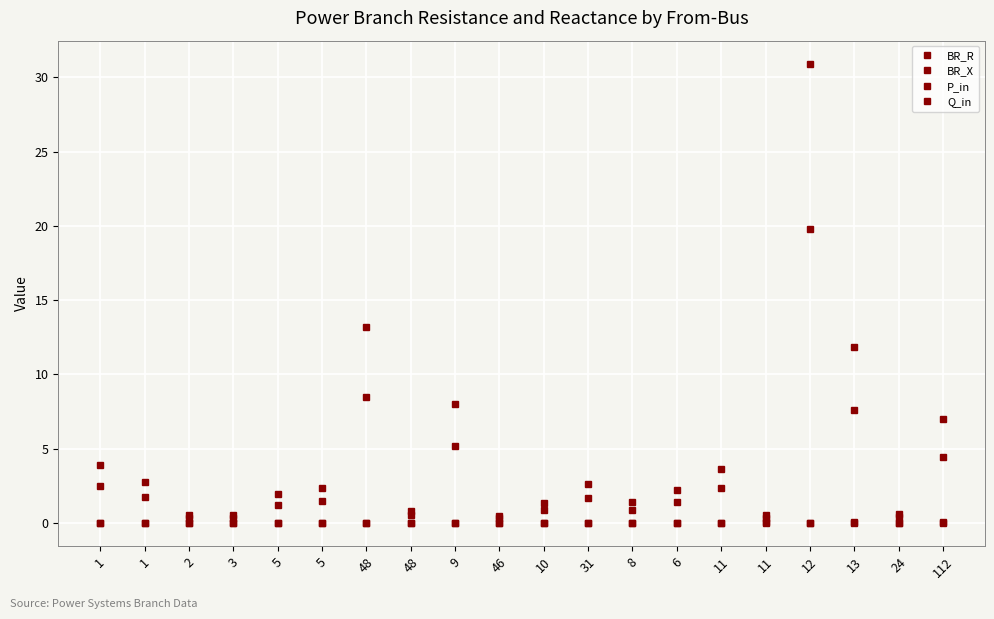

At which label does P_in first exceed 0?

1